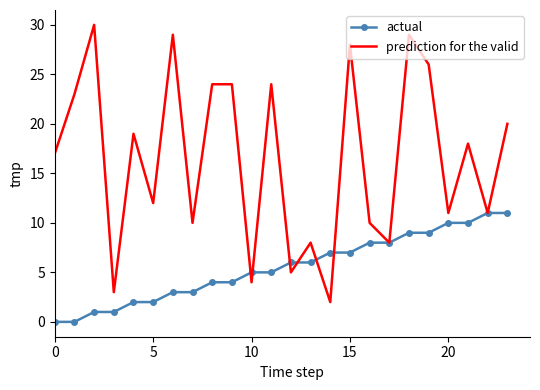

Which series has the largest total across all categories?

prediction for the valid